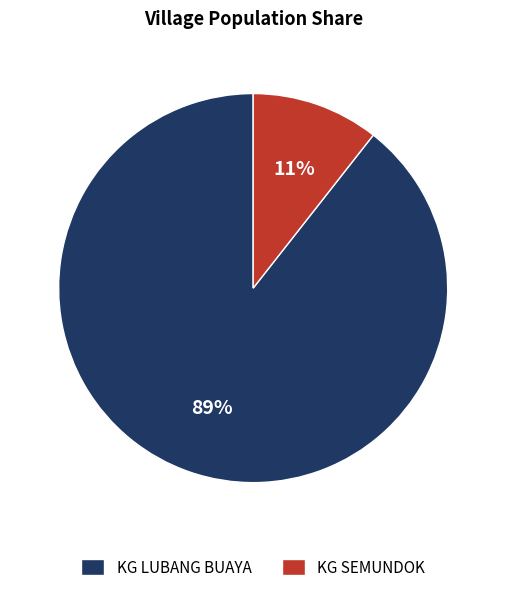

Rank the categories by value from highest to lowest.

KG LUBANG BUAYA, KG SEMUNDOK